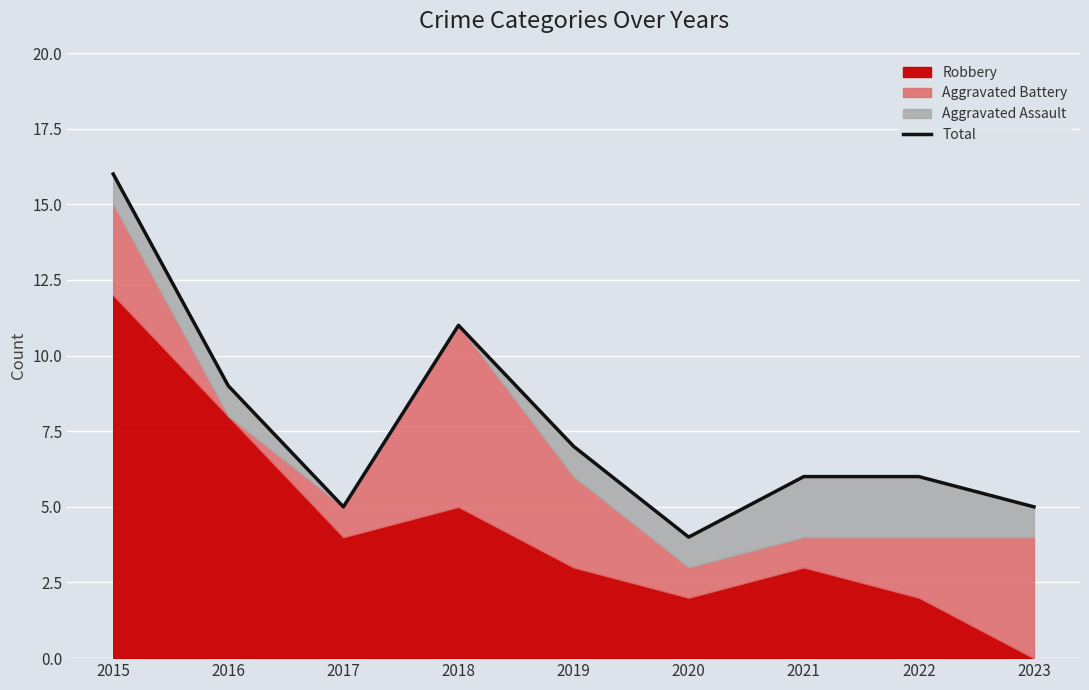

What is the sum of all values?

69